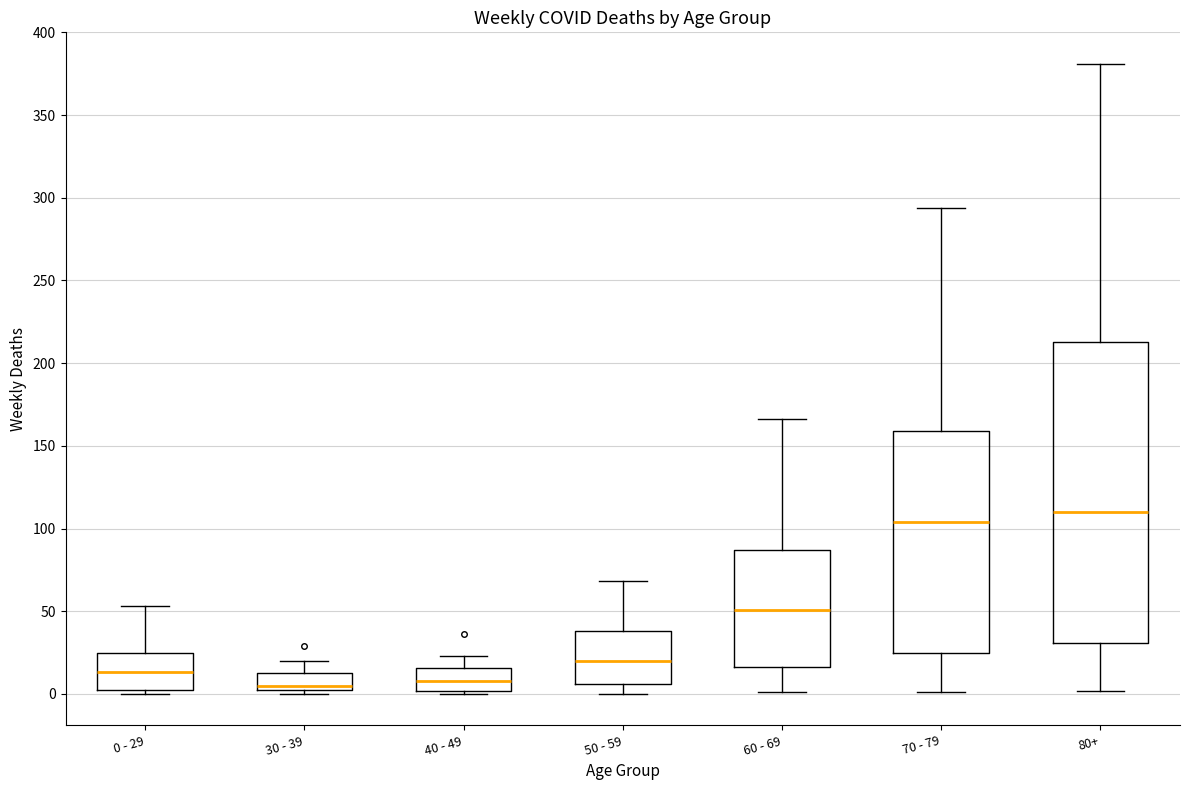

Reading left to right, transcribe this box plot: for each box, give where its median line is, the range the box spans, and where its two whiskers end, as read against the y-axis. The values are not printed on the chart, so give them approximately, as read against the axis.

0 - 29: median 15, box 5 to 25, whiskers 0 to 55
30 - 39: median 5 (just above the box's lower edge), box 5 to 15, whiskers 0 to 20
40 - 49: median 10, box 0 to 15, whiskers 0 (just below the box's lower edge) to 25
50 - 59: median 20, box 5 to 40, whiskers 0 to 70
60 - 69: median 50, box 15 to 85, whiskers 0 to 165
70 - 79: median 105, box 25 to 160, whiskers 0 to 295
80+: median 110, box 30 to 215, whiskers 0 to 380